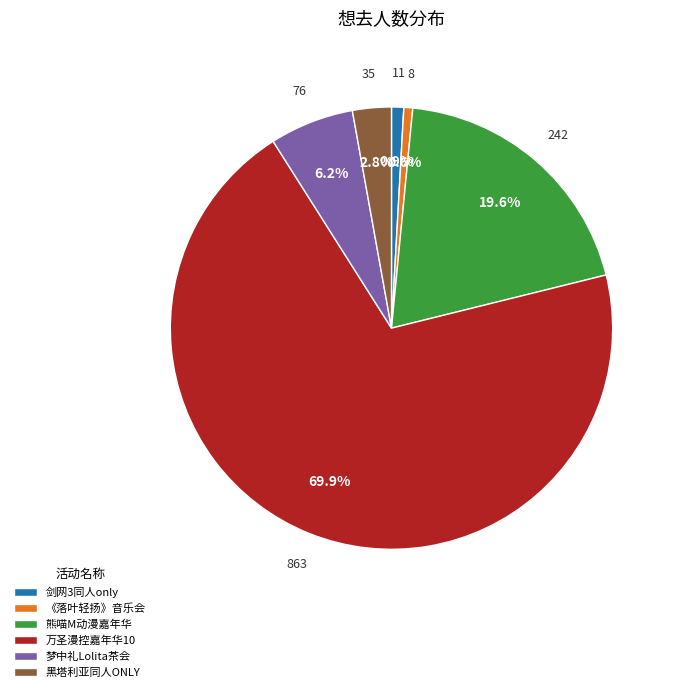

What is the majority slice?

万圣漫控嘉年华10